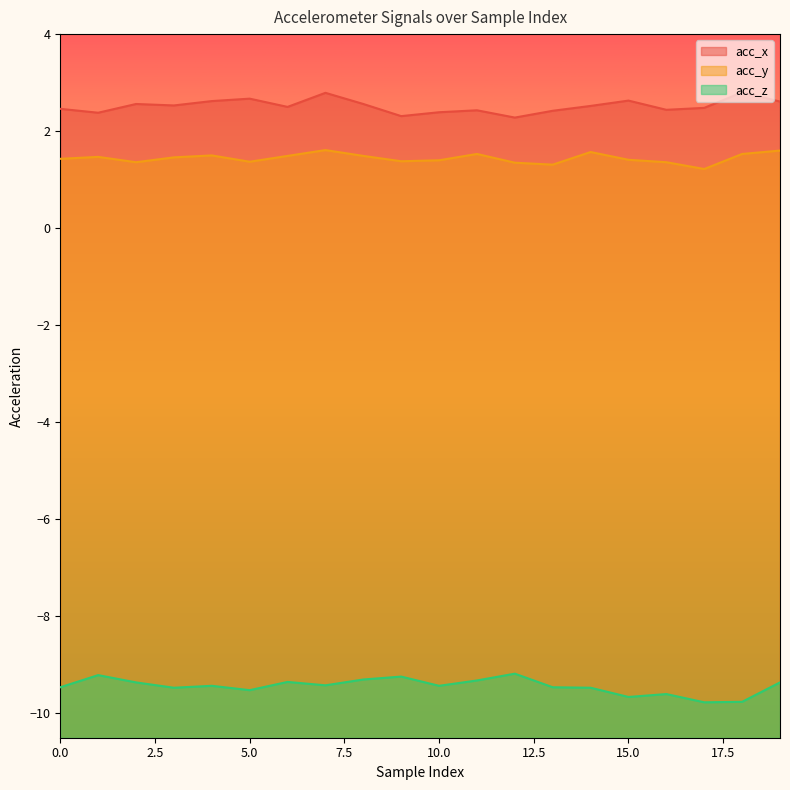

Which category has the lowest value in the acc_z series?

17